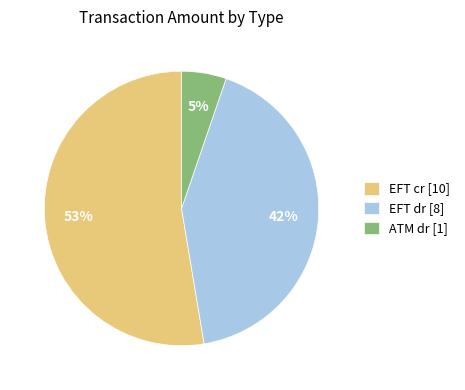

Which category has the smallest portion of the pie?

ATM dr [1]